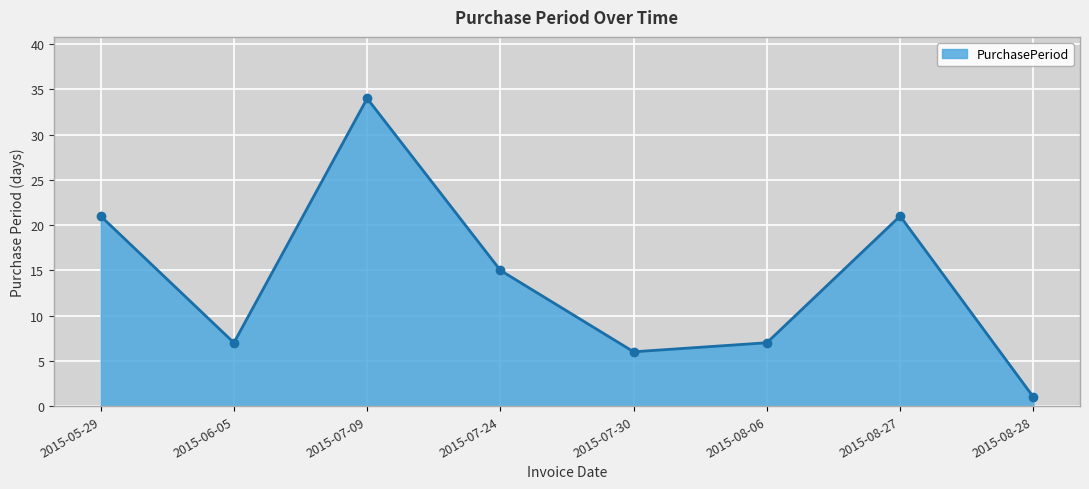

What is the difference between the maximum and minimum values?

33